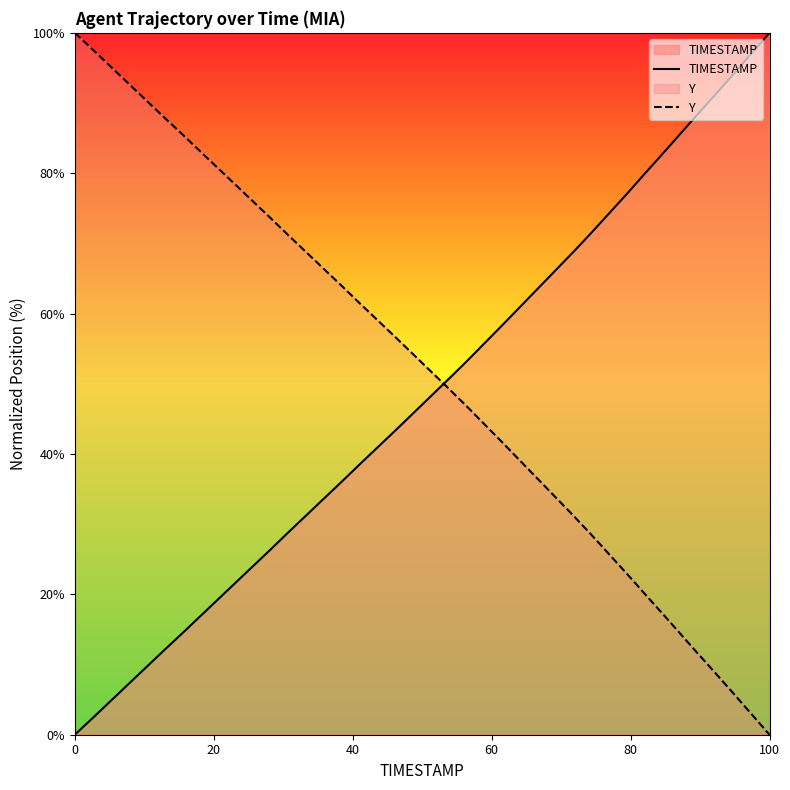

Reading left to right, extract all data points from this chart.

TIMESTAMP: 0.0	2.4	4.8	7.2	9.6	12.0	14.4	16.8	19.2	21.6	24.0	26.4	28.9	31.3	33.7	36.1	38.5	40.9	43.4	45.8	48.3	50.7	53.2	55.8	58.3	61.0	63.6	66.2	68.8	71.5	74.3	77.1	79.9	82.8	85.6	88.5	91.3	94.2	97.1	100.0
Y: 100.0	97.6	95.2	92.8	90.4	88.0	85.6	83.2	80.8	78.4	76.0	73.6	71.1	68.7	66.3	63.9	61.5	59.1	56.6	54.2	51.7	49.3	46.8	44.2	41.7	39.0	36.4	33.8	31.2	28.5	25.7	22.9	20.1	17.2	14.4	11.5	8.7	5.8	2.9	0.0